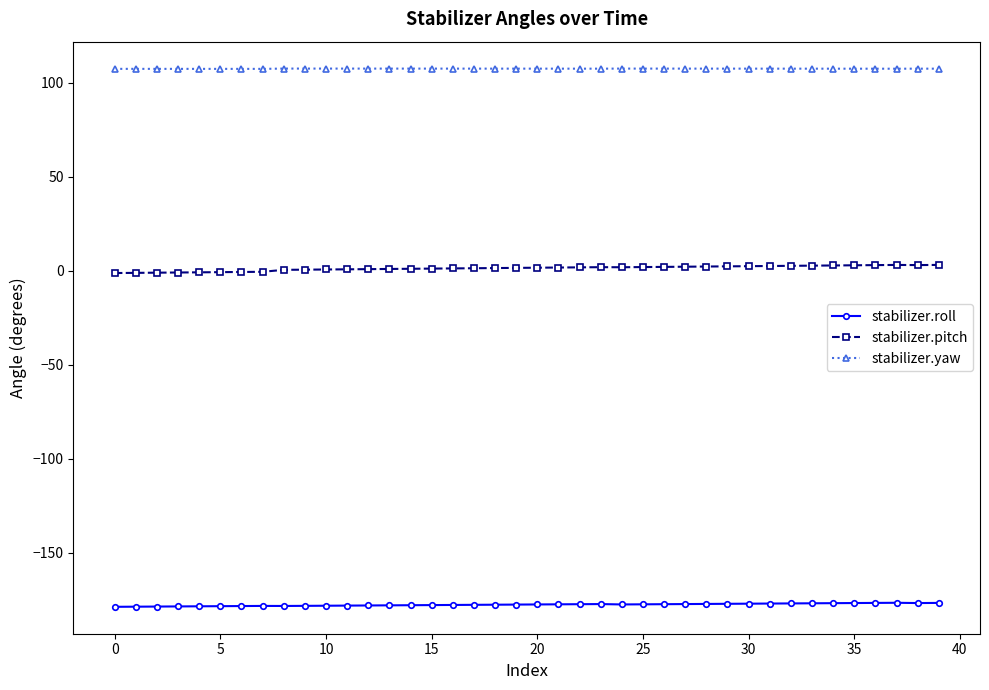

What is the greatest value displayed?

107.5